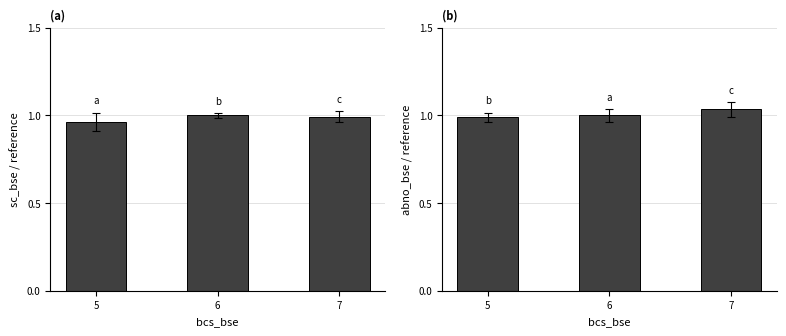

The value of sc_bse at 6 is 1.0. True or false?

True